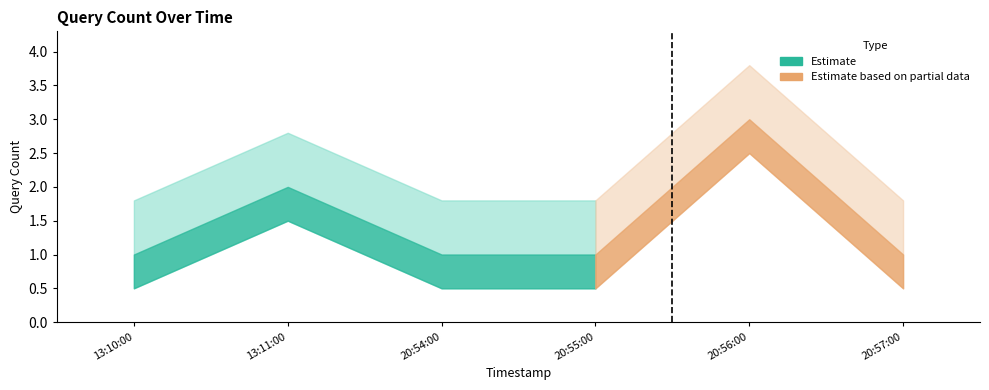

Does the chart display data point markers on the line(s)?

No